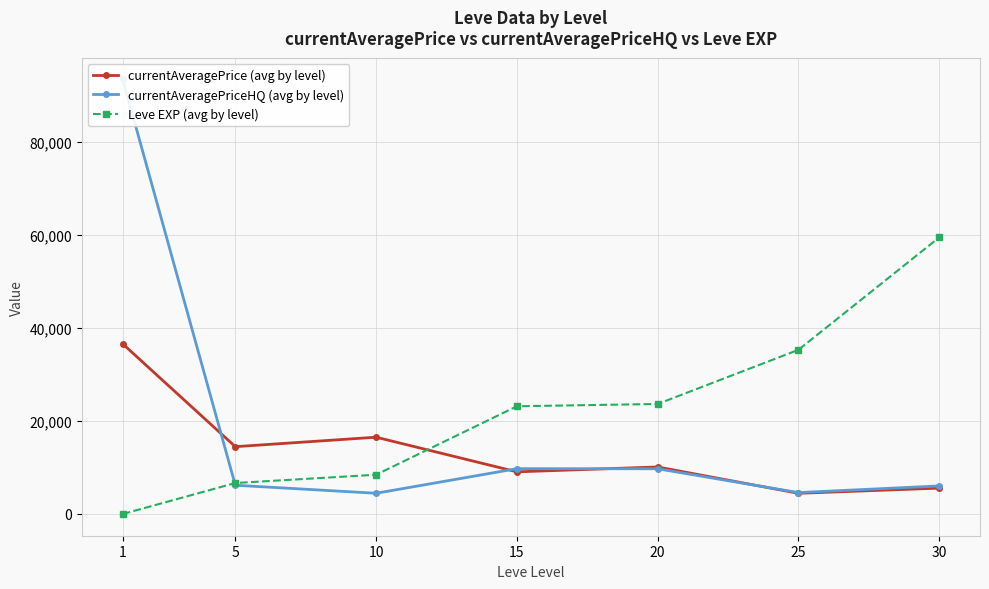

Which series has the largest total across all categories?

Leve EXP (avg by level)